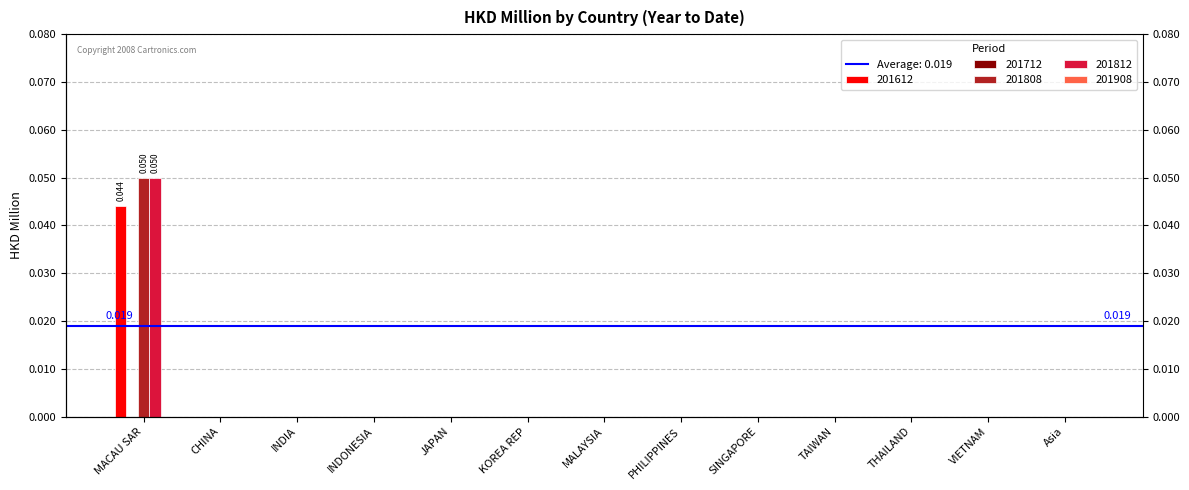

How many distinct data groups are displayed?

3